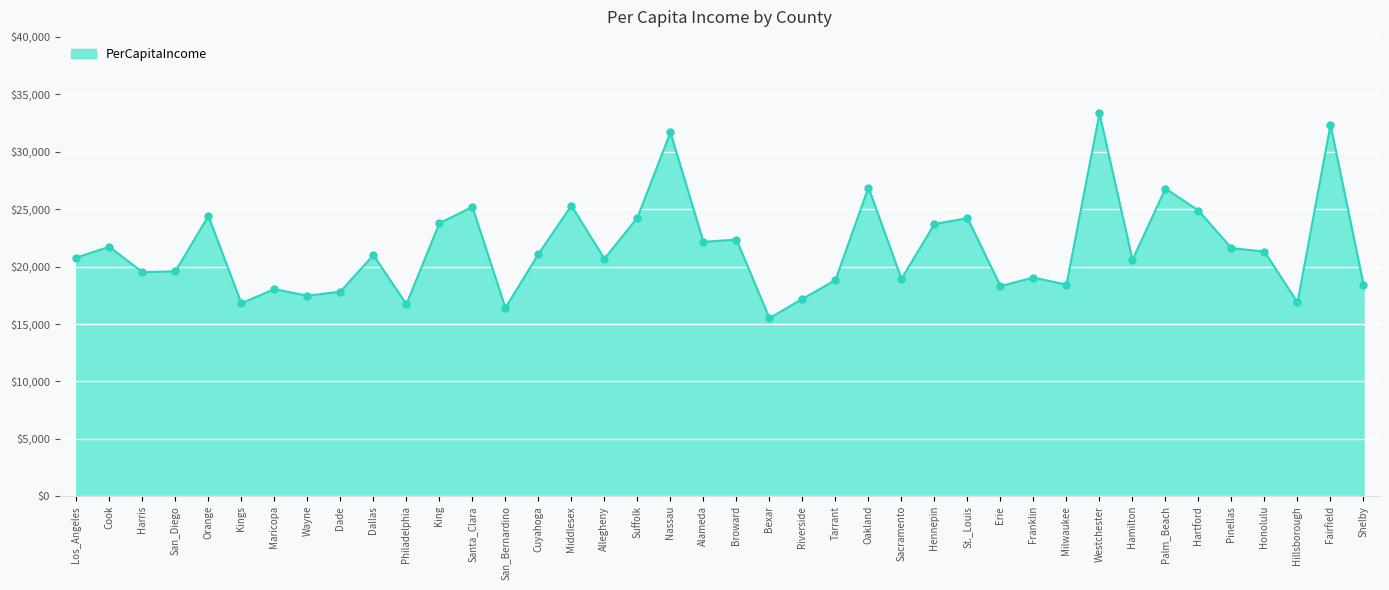

Approximately how many times larger is the value at Los_Angeles compared to Cook?

1.0